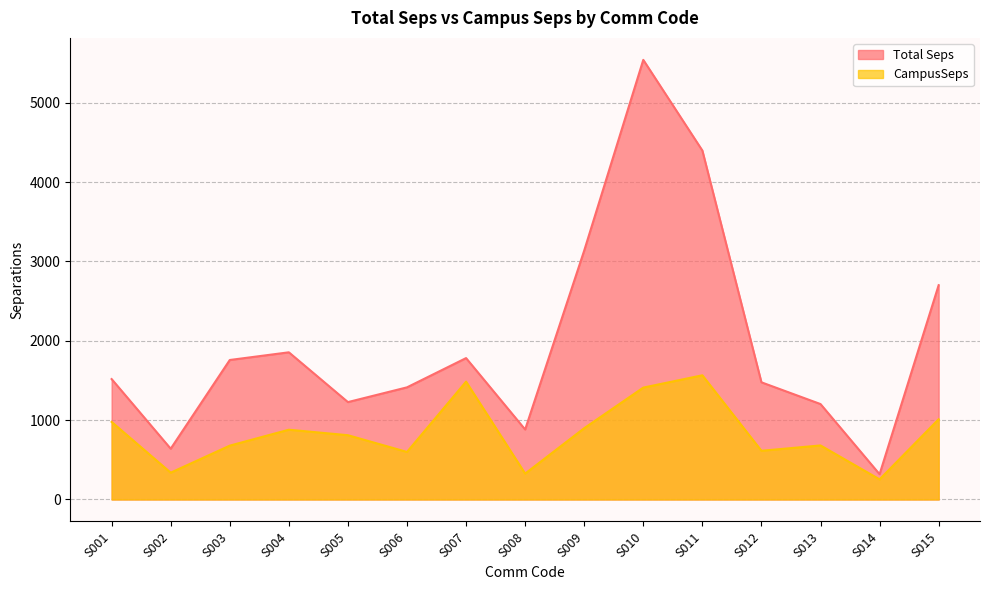

Is it true that Total Seps equals 1203.0 at S013?

True